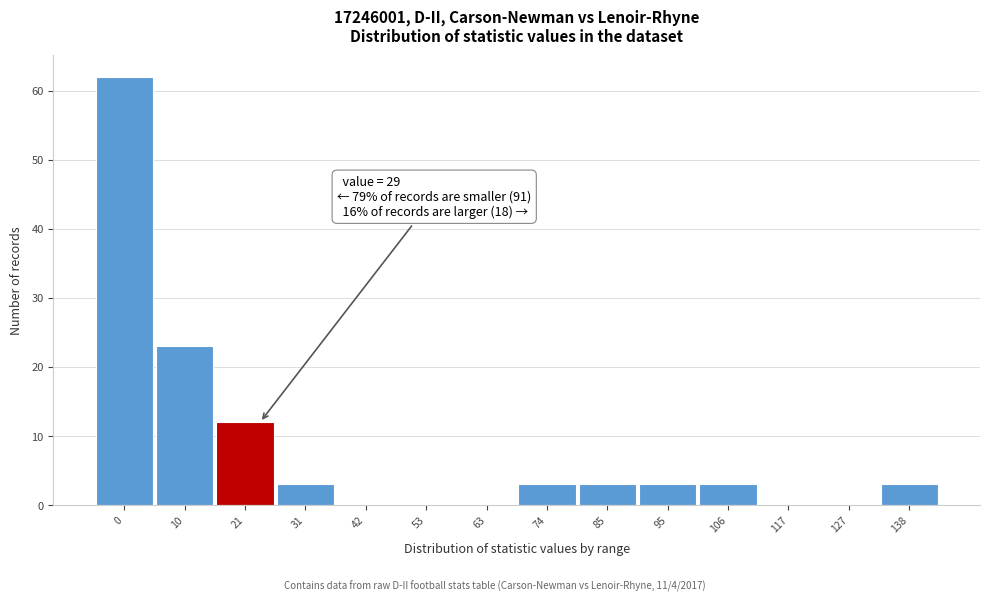

Reading right to left, what are all the values shown in this chart?

138=3	127=0	117=0	106=3	95=3	85=3	74=3	63=0	53=0	42=0	31=3	21=12	10=23	0=62